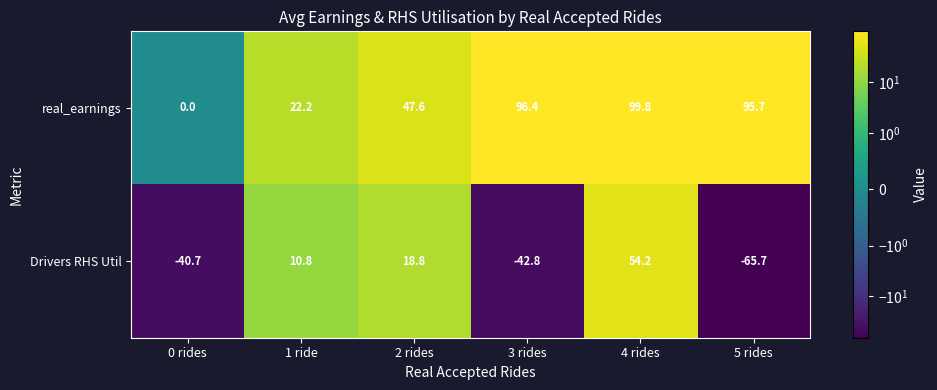

True or false: Drivers RHS Util has a value of -38.9 at 5 rides.

False